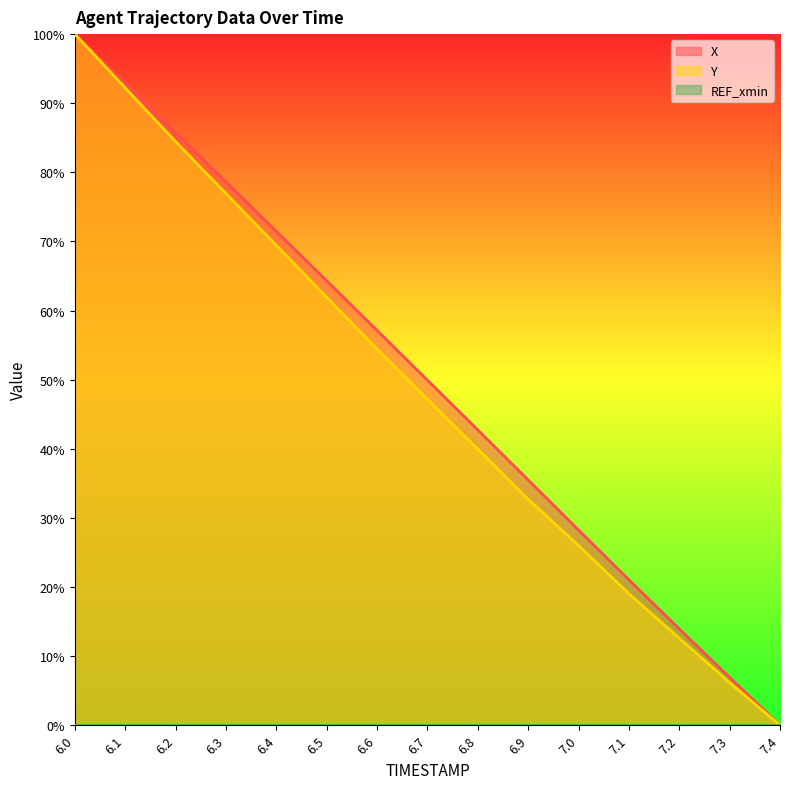

What is the label of the 7th point from the left?

6.6